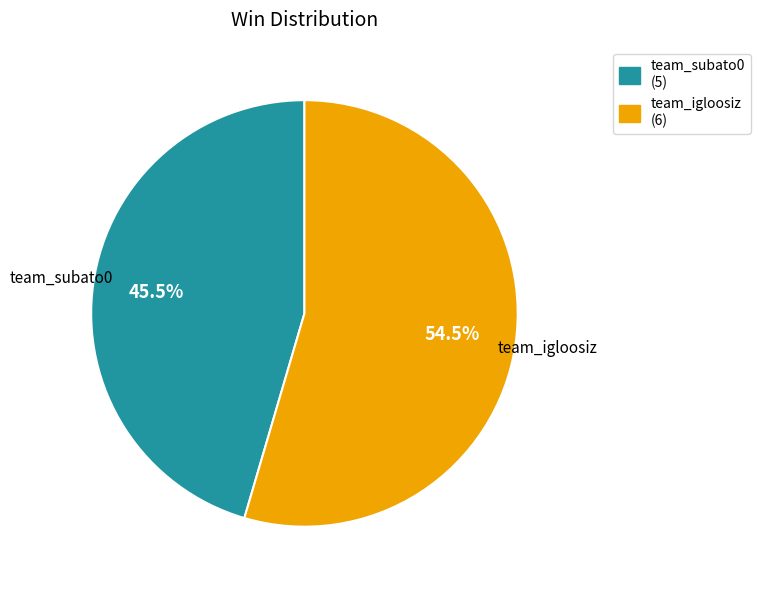

Is there any slice that represents more than half of the pie?

Yes